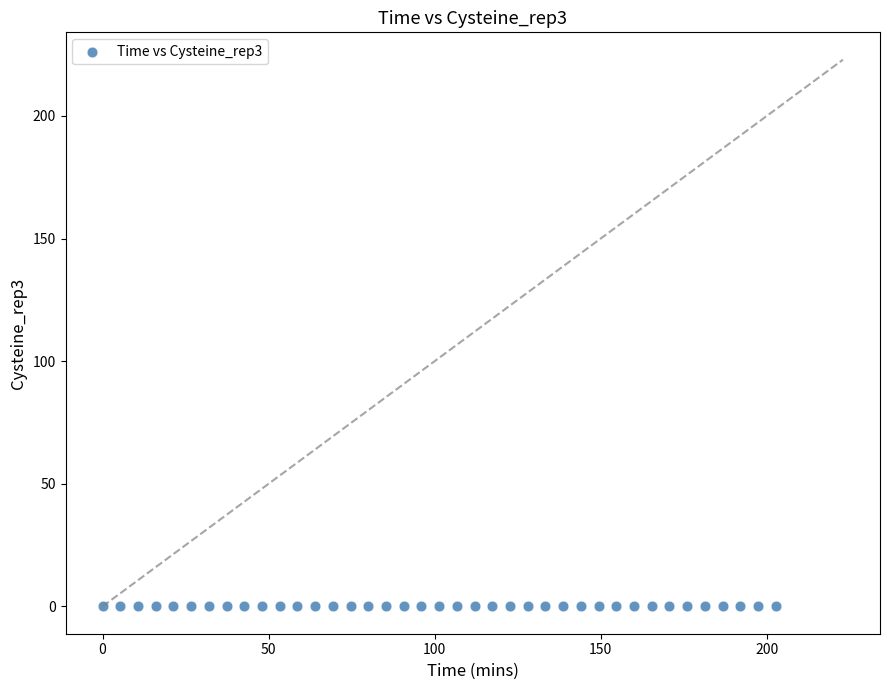

What is the range of X values (max minus min)?

202.7